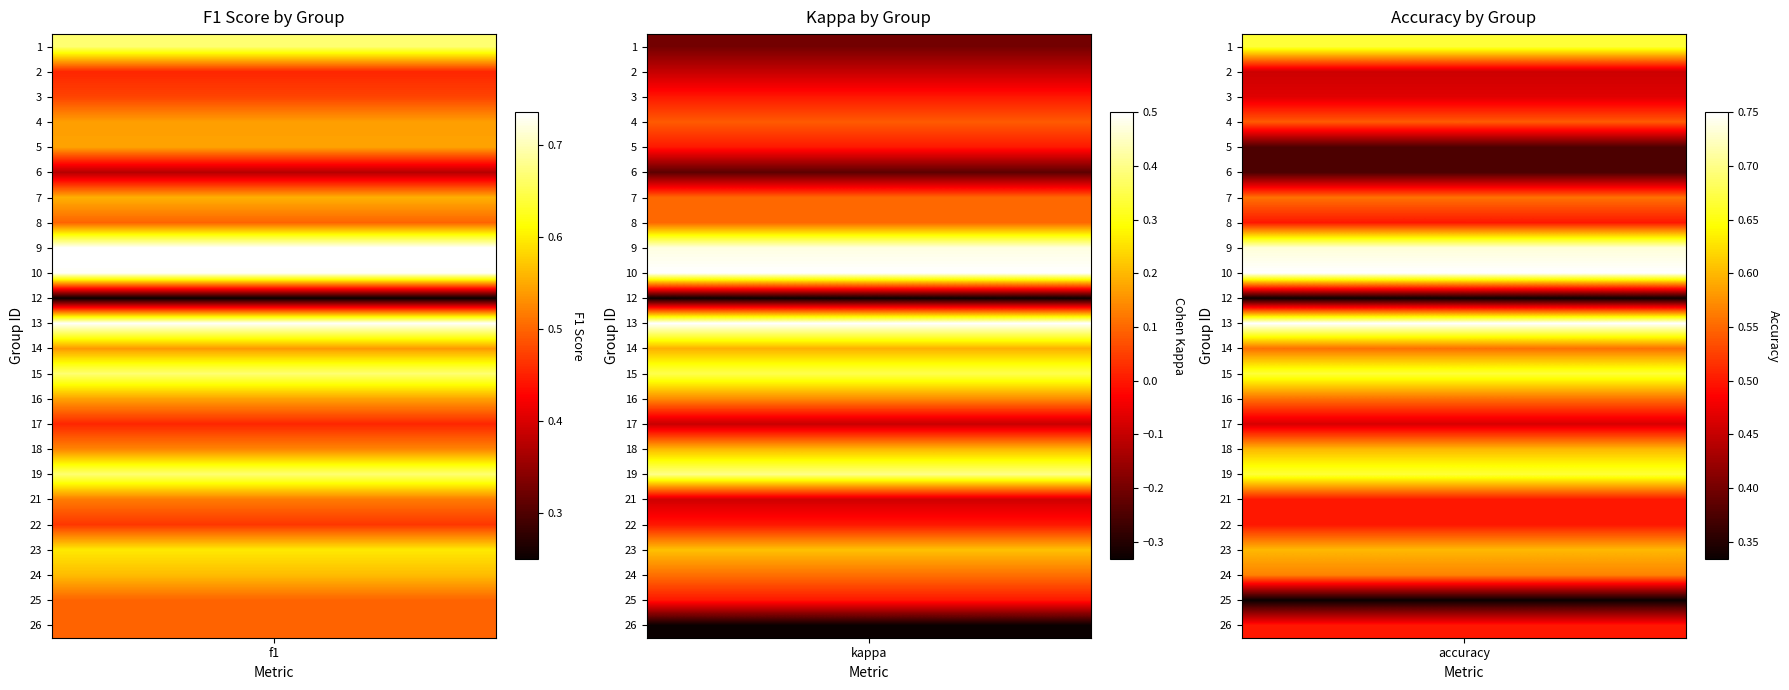

Rank the categories by 5 value from highest to lowest.

f1, accuracy, kappa